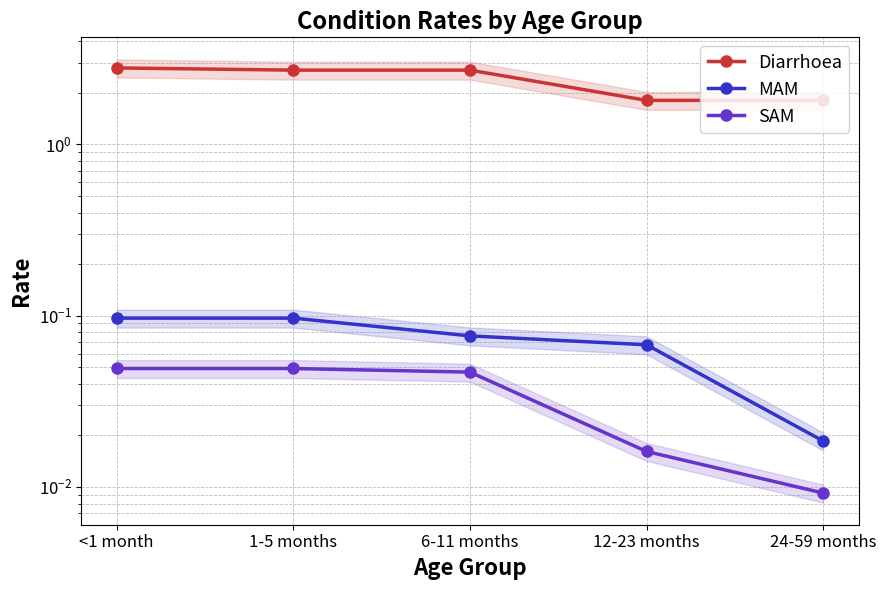

True or false: MAM has more than 2 interior local peaks.

False